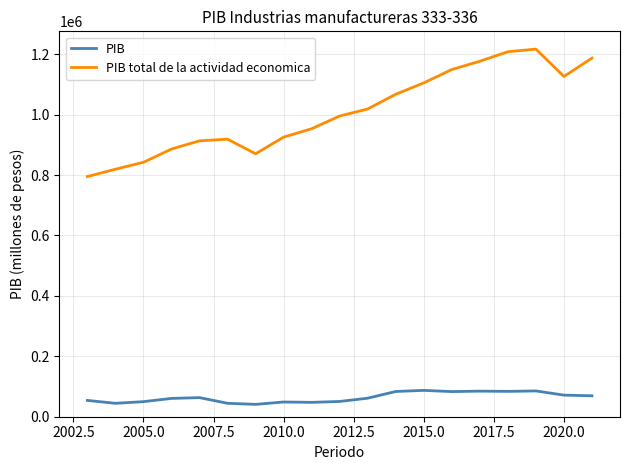

Which series has the widest spread of values?

PIB total de la actividad economica